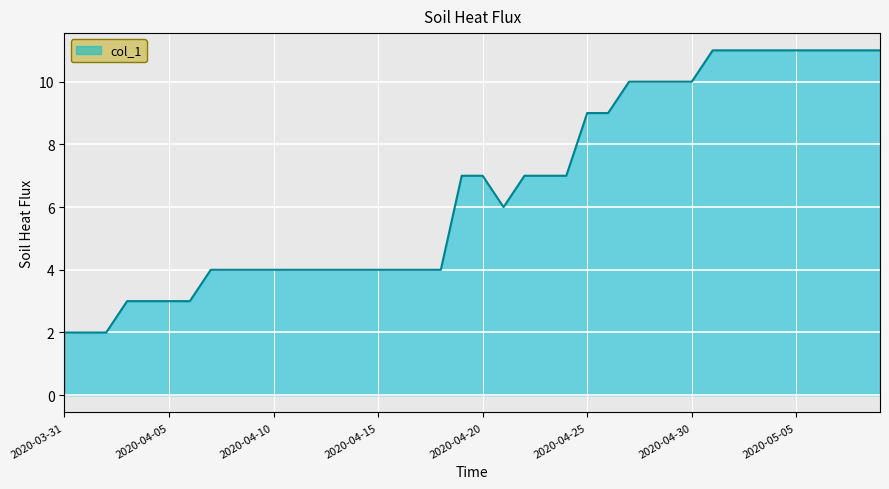

What is the smallest value displayed?

2